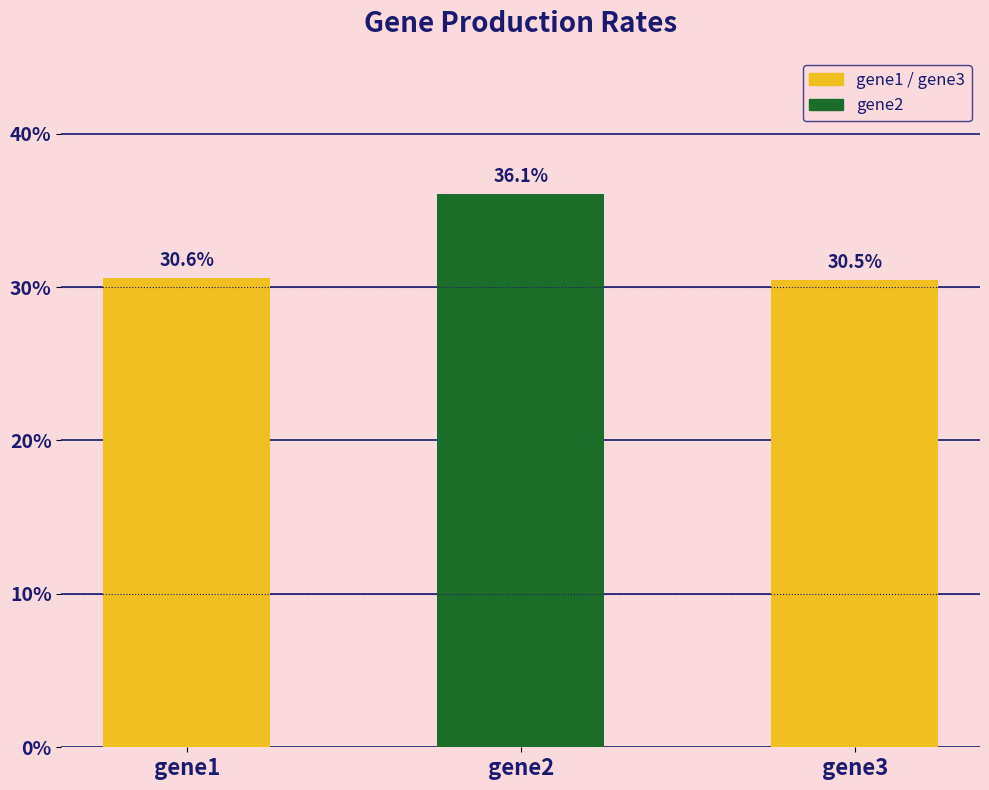

Between gene2 and gene1, which is larger?

gene2